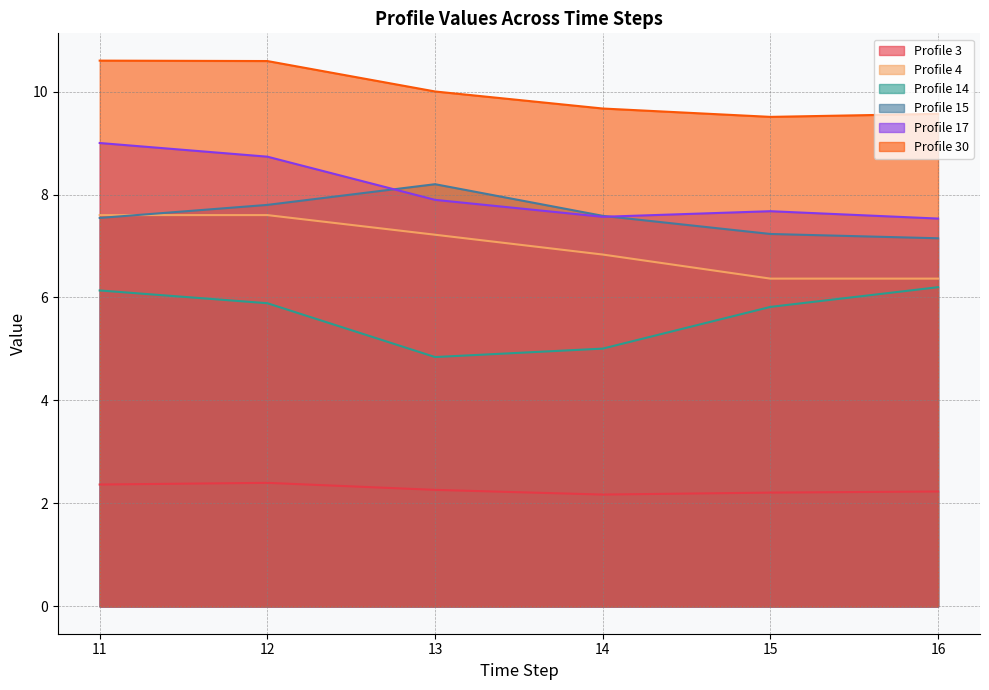

True or false: Profile 3 has a value of 2.4 at 11.

True